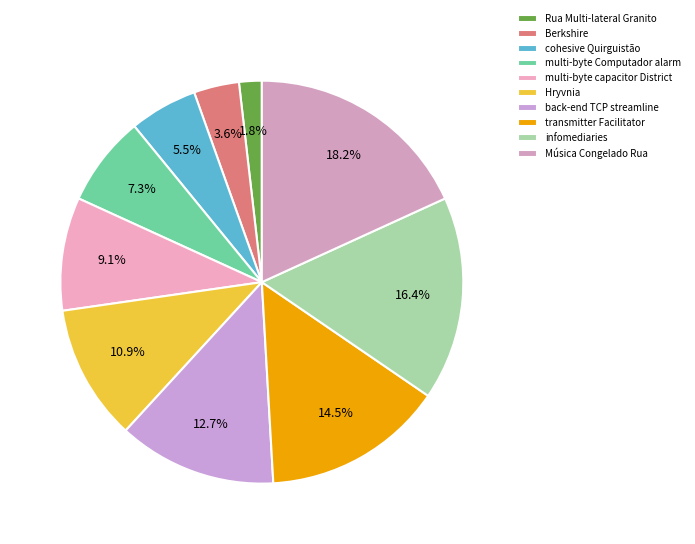

Count the number of slices in the pie.

10